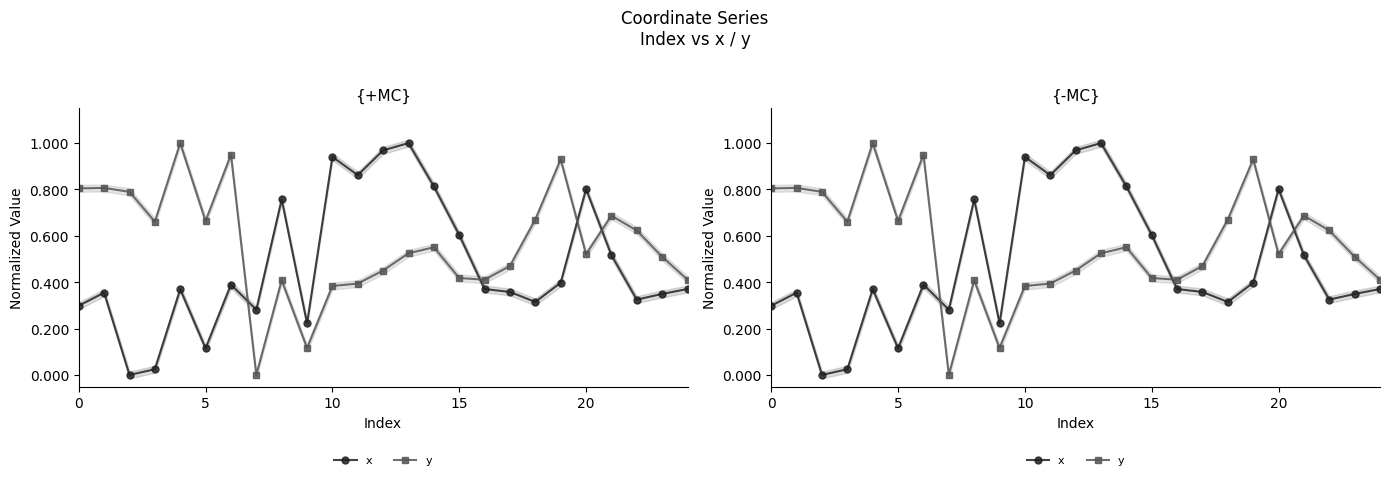

The y series shows 0.5 at 17. True or false?

True